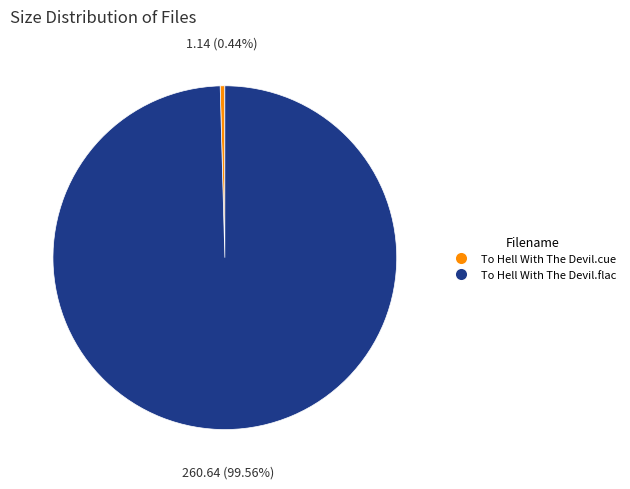

Does any single category account for the majority?

Yes